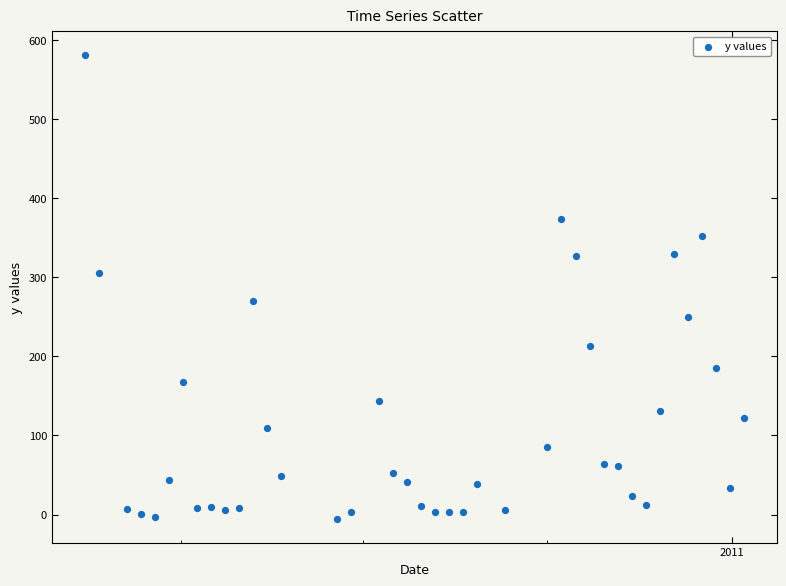

What is the range of Y values (max minus min)?

587.3